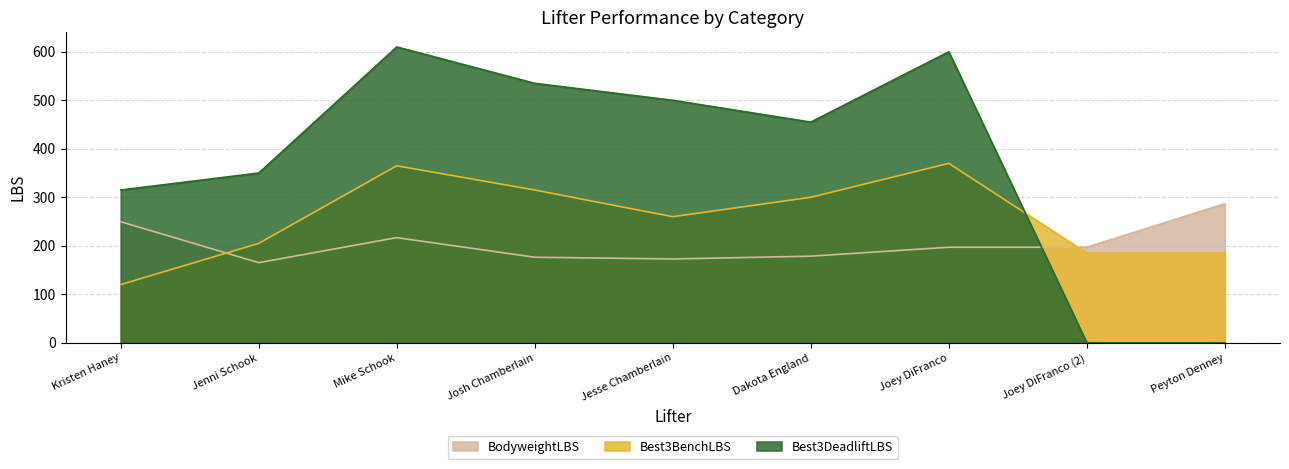

What is the label of the 4th point from the left?

Josh Chamberlain